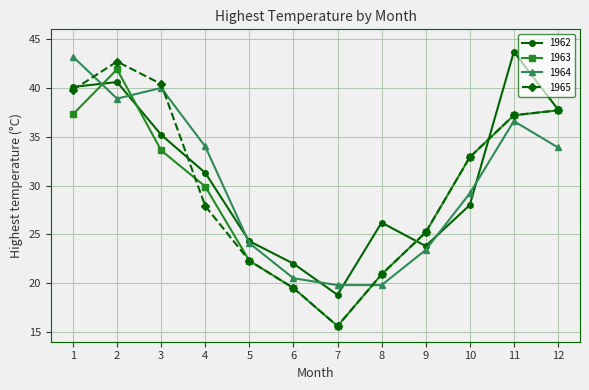

What is the value of the 1963 point at the 1st from the left?

37.3